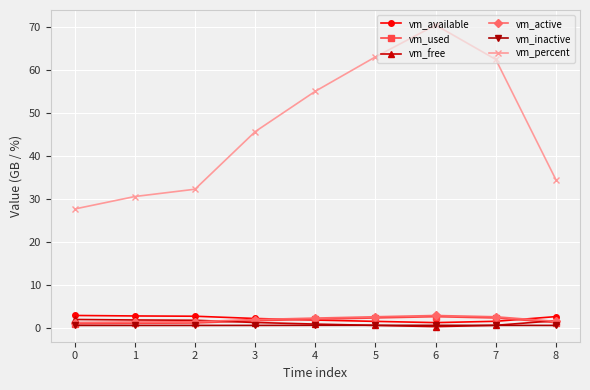

Is it true that vm_percent equals 25.7 at 7?

False